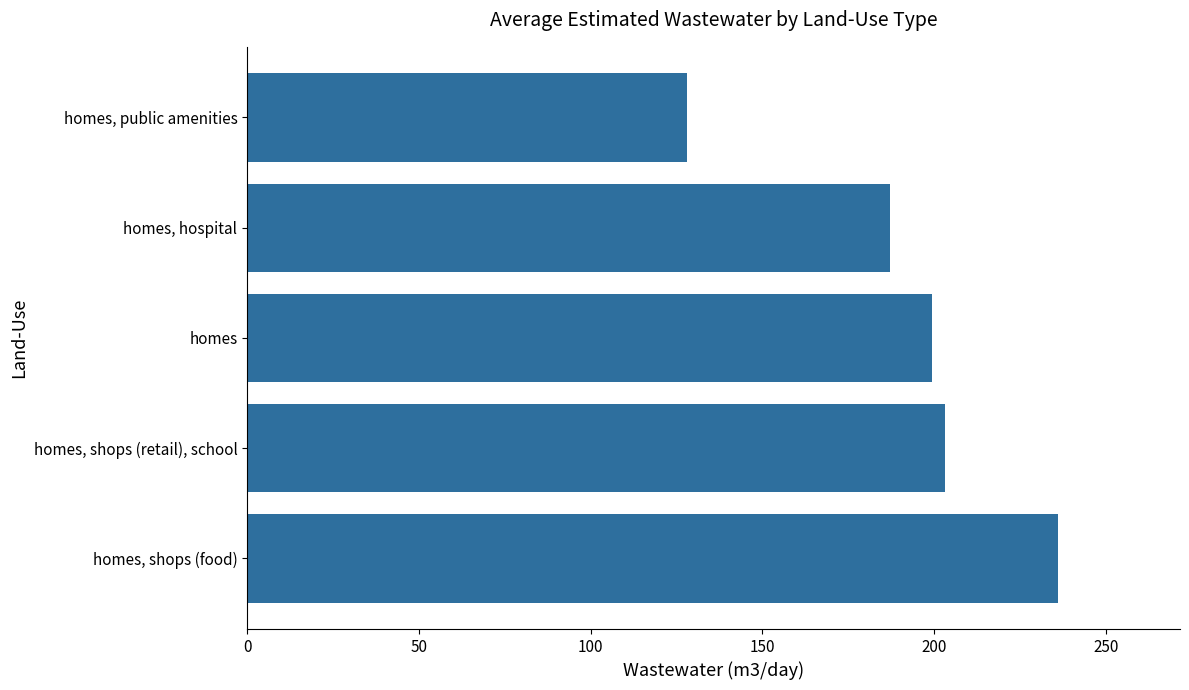

What is the sum of all values?

954.3